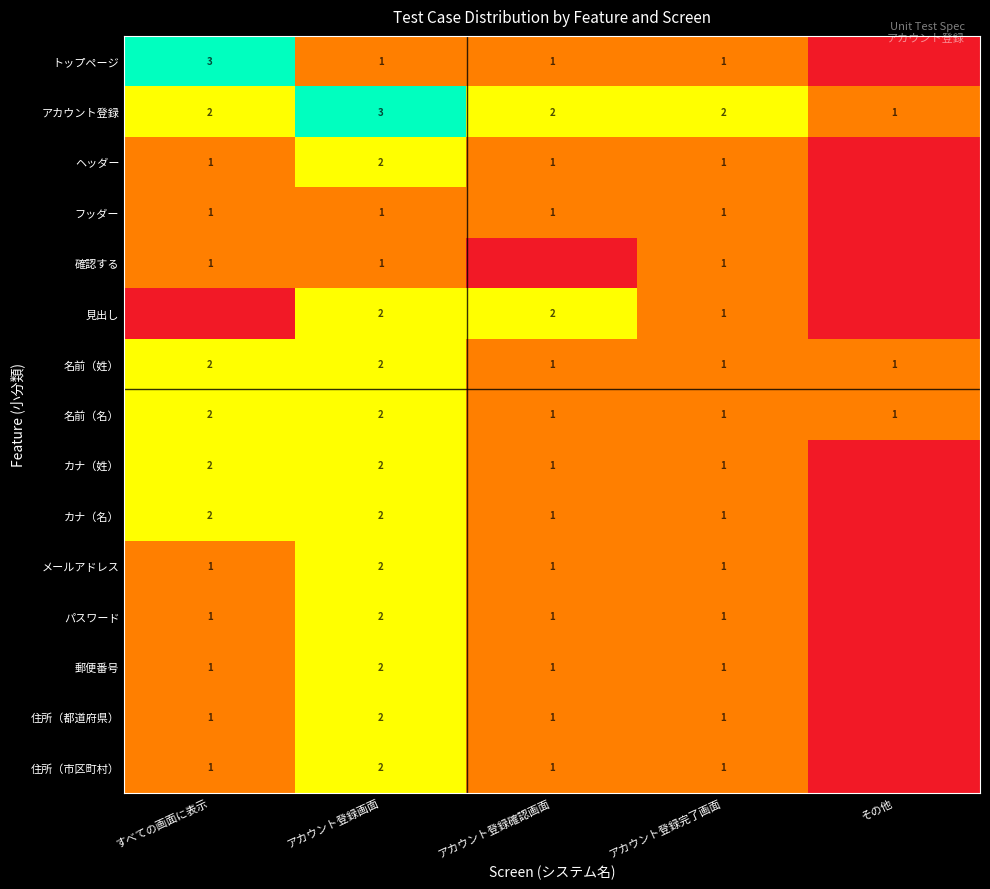

What is the total value across all series at アカウント登録画面?

28